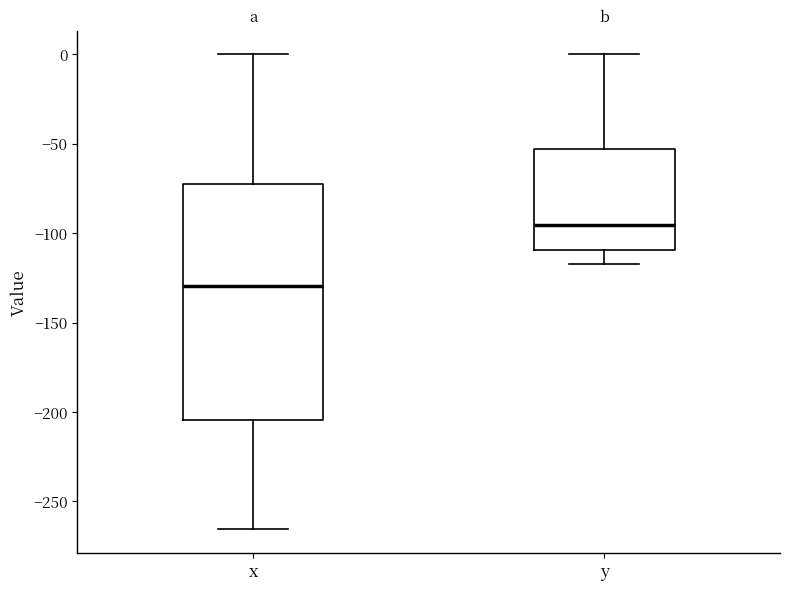

Reading left to right, transcribe this box plot: for each box, give where its median line is, the range the box spans, and where its two whiskers end, as read against the y-axis. The values are not printed on the chart, so give them approximately, as read against the axis.

x: median -130, box -205 to -70, whiskers -265 to 0
y: median -95, box -110 to -55, whiskers -115 to 0